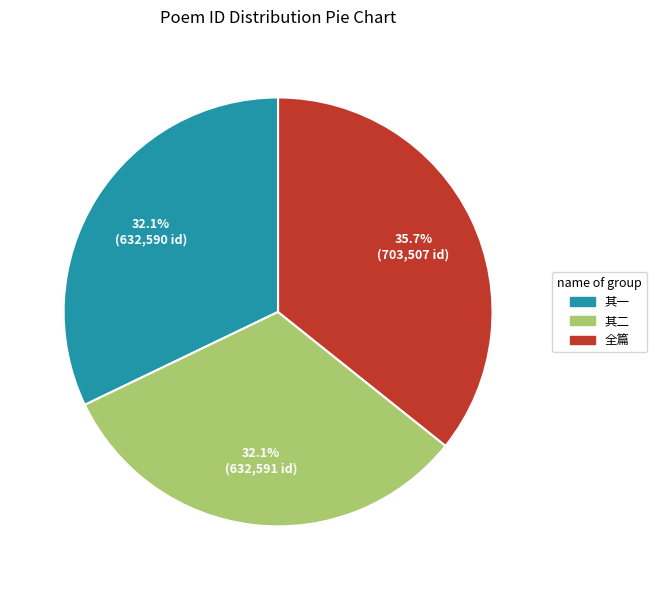

How many segments does this pie chart have?

3